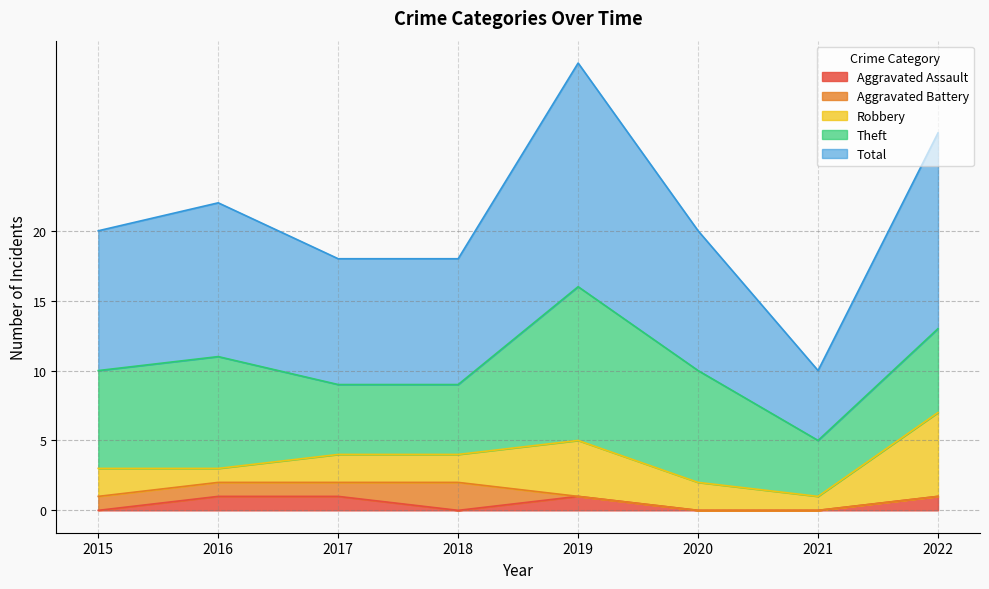

Which has a higher value, 2017 or 2021?

2017